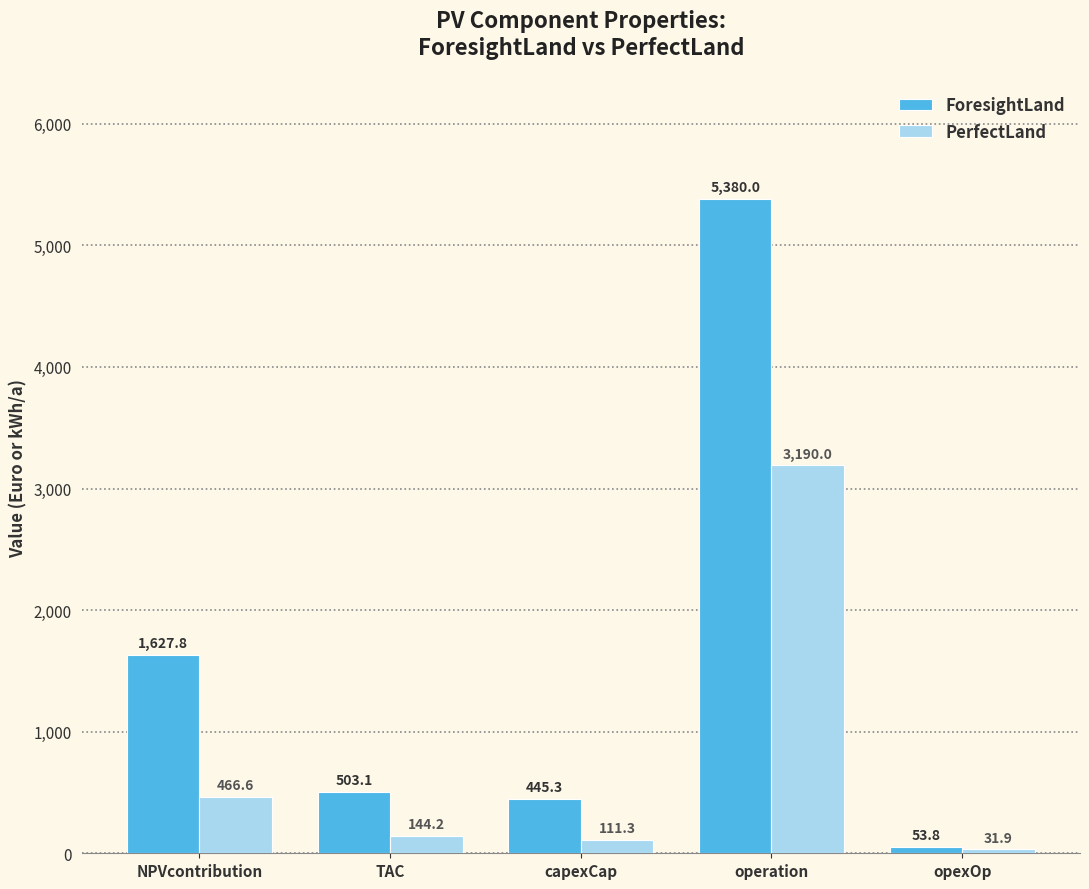

How many distinct data groups are displayed?

2